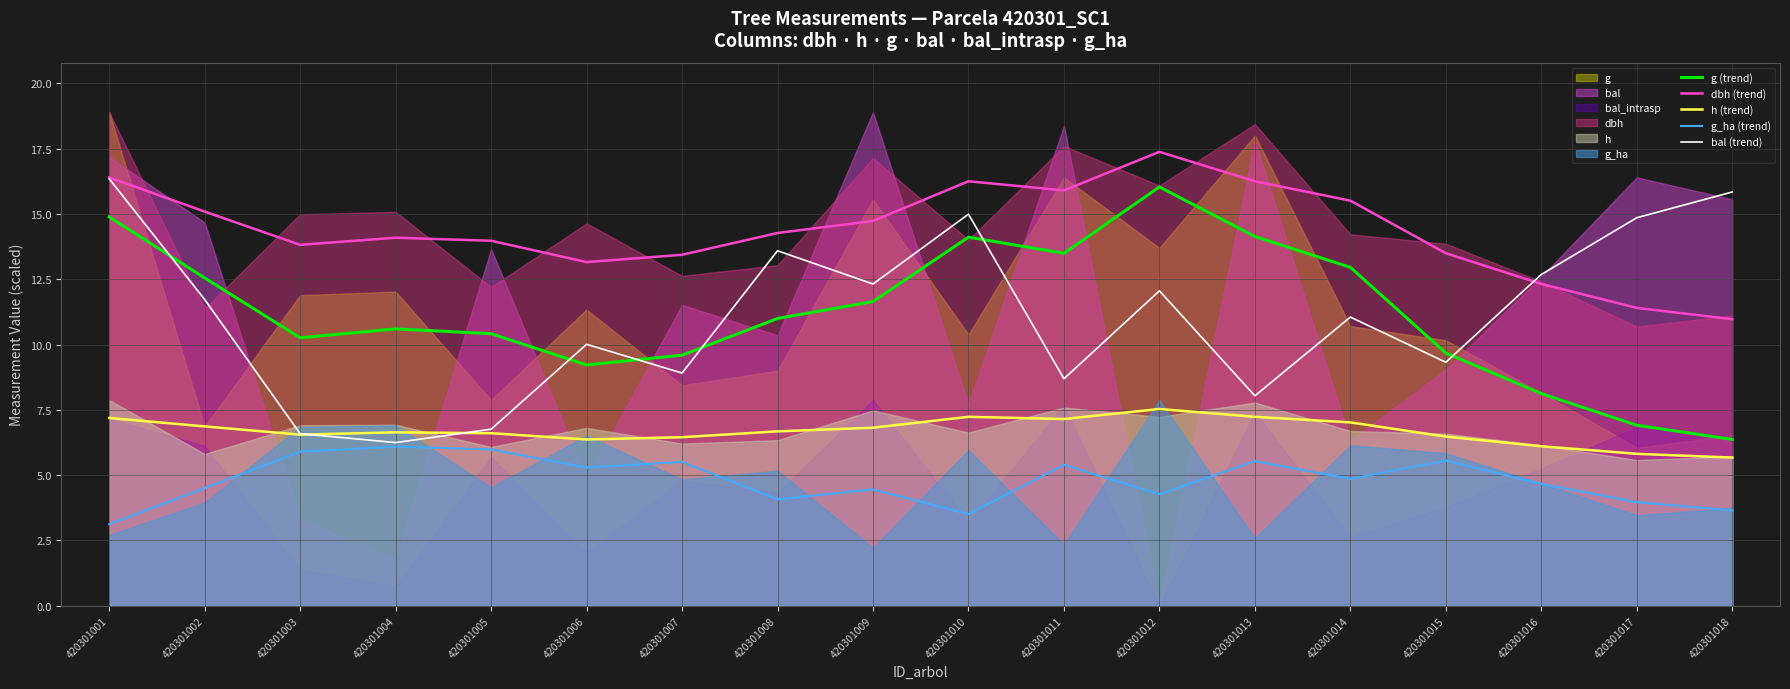

What is the smallest value displayed?

3.1